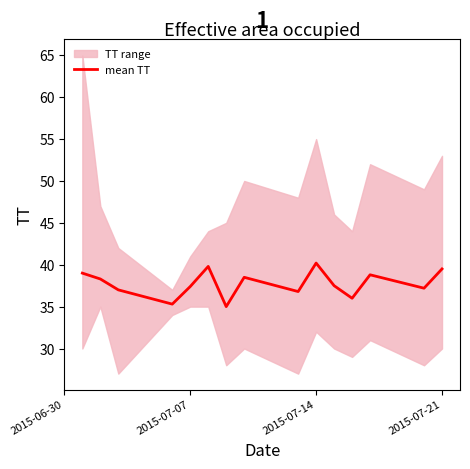

What is the highest value of the mean TT series?

40.2